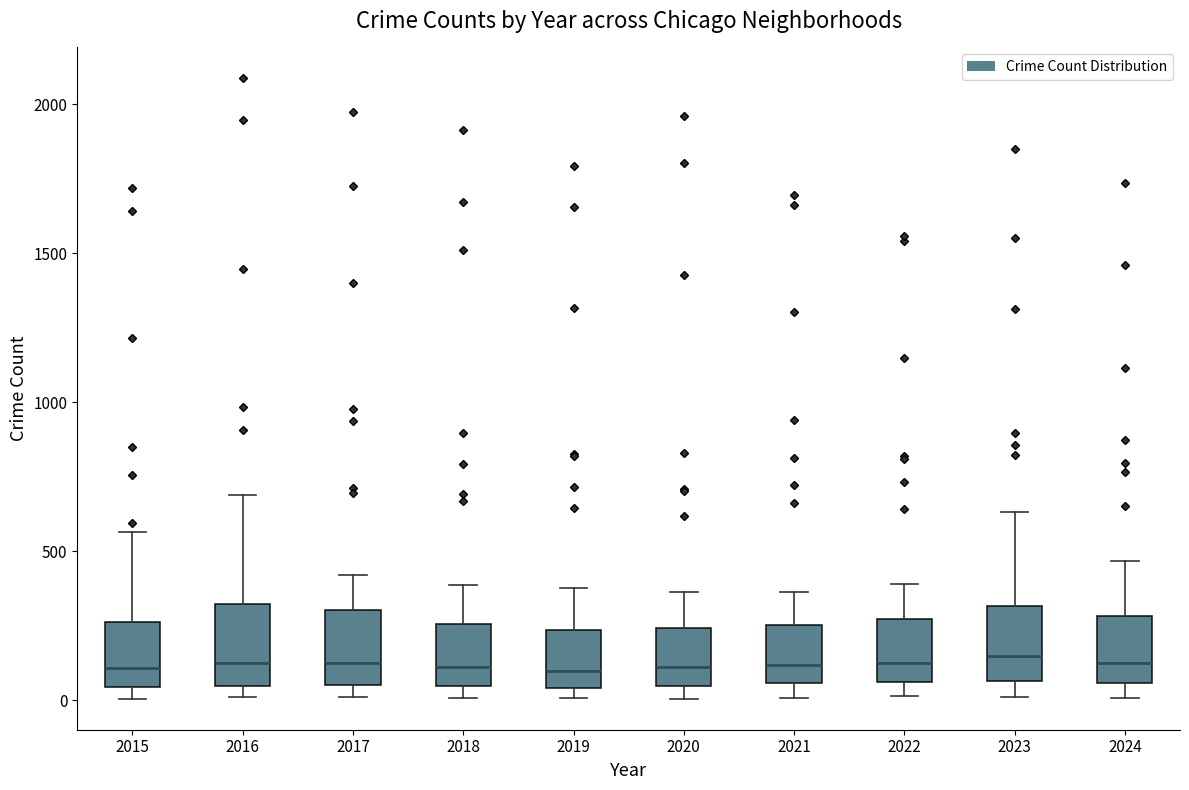

Reading left to right, read every box against the y-axis: the position of its median line, the range the box covers, and the ends of its whiskers. The values are not printed on the chart, so give them approximately, as read against the axis.

2015: median 100, box 50 to 250, whiskers 0 to 550
2016: median 150, box 50 to 300, whiskers 0 to 700
2017: median 100, box 50 to 300, whiskers 0 to 400
2018: median 100, box 50 to 250, whiskers 0 to 400
2019: median 100, box 50 to 250, whiskers 0 to 400
2020: median 100, box 50 to 250, whiskers 0 to 350
2021: median 100, box 50 to 250, whiskers 0 to 350
2022: median 100, box 50 to 250, whiskers 0 to 400
2023: median 150, box 50 to 300, whiskers 0 to 650
2024: median 150, box 50 to 300, whiskers 0 to 450